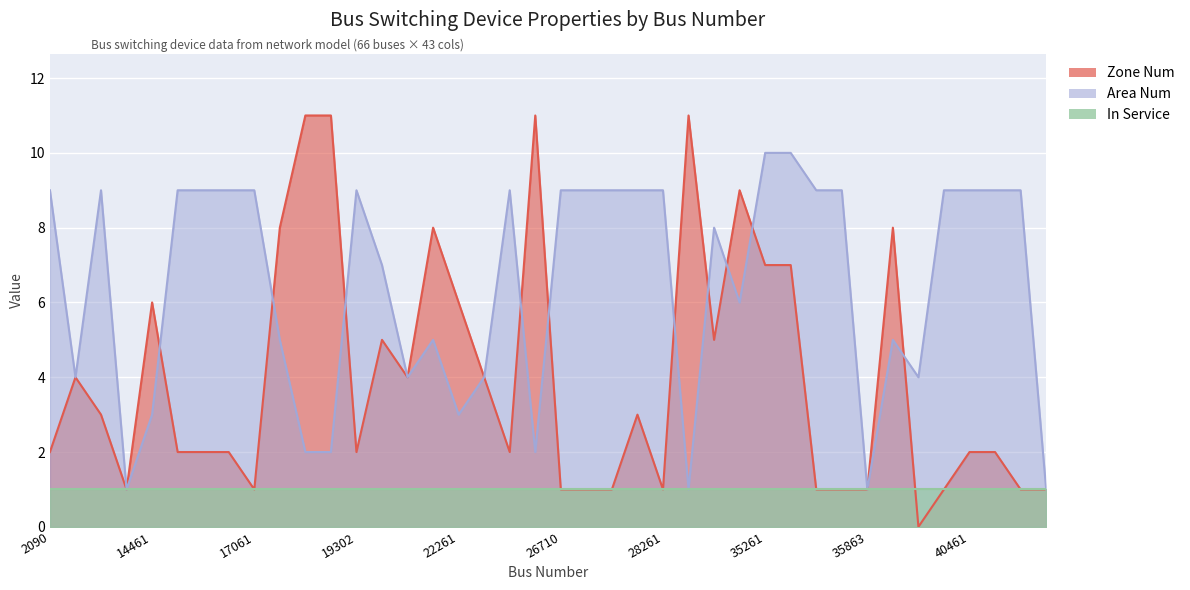

At which category is the sum across all series the highest?

35261